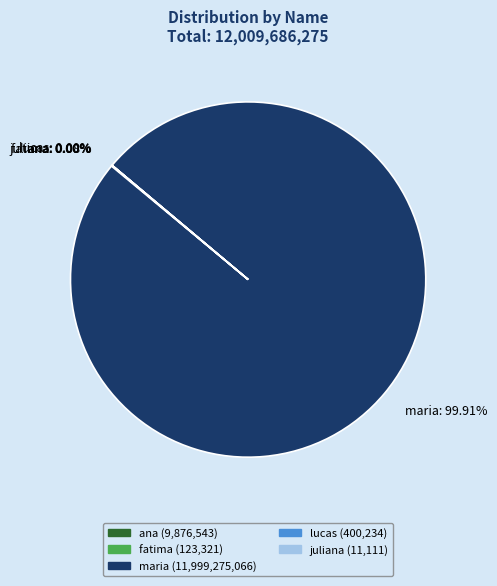

What is the largest slice in the pie chart?

maria: 99.91%